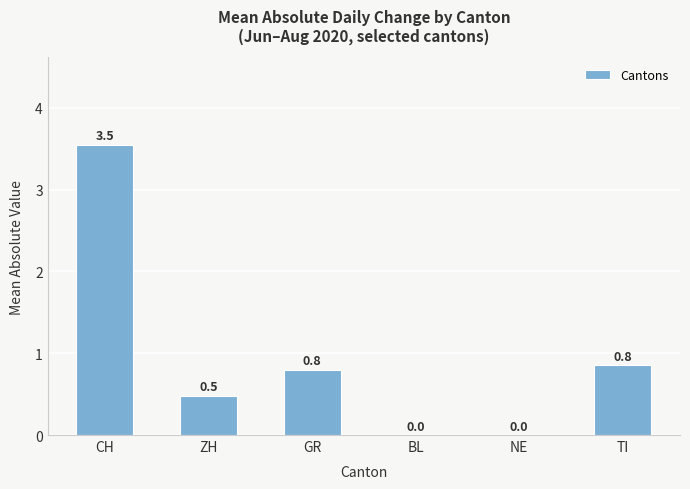

True or false: the data shows 0.5 at TI.

False